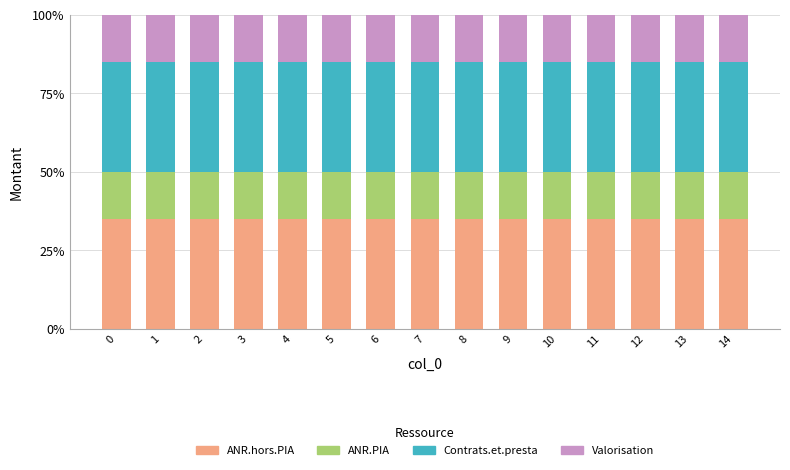

What is the total value across all series at 5?

100.0